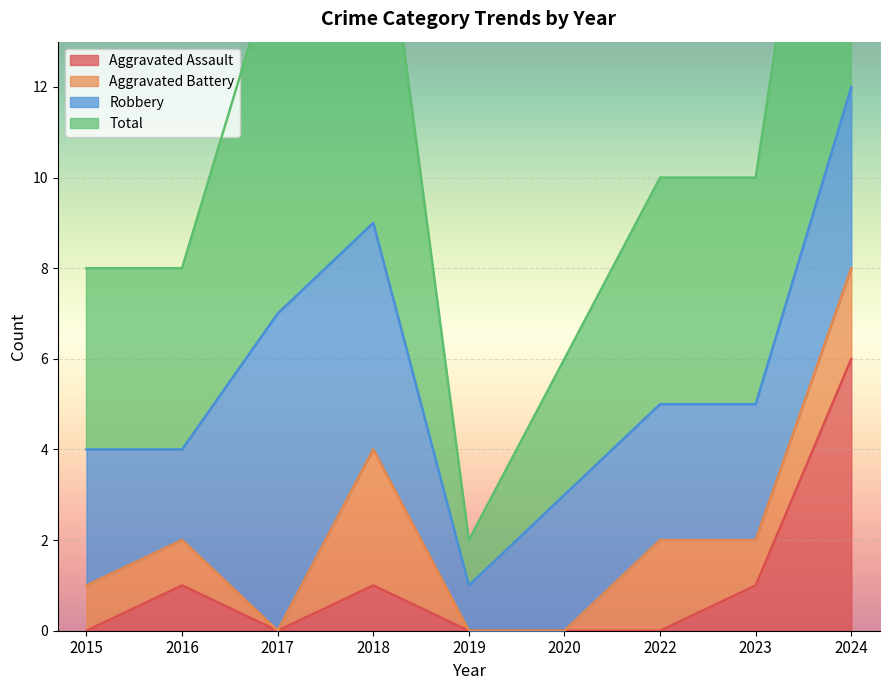

Between 2018 and 2016, which is larger?

2018